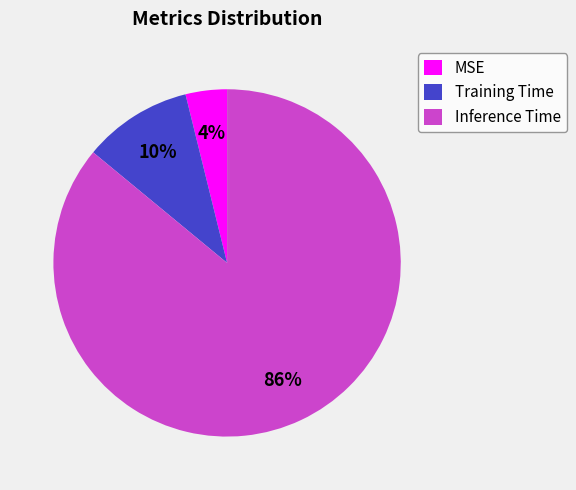

Is Training Time the majority of the pie?

No